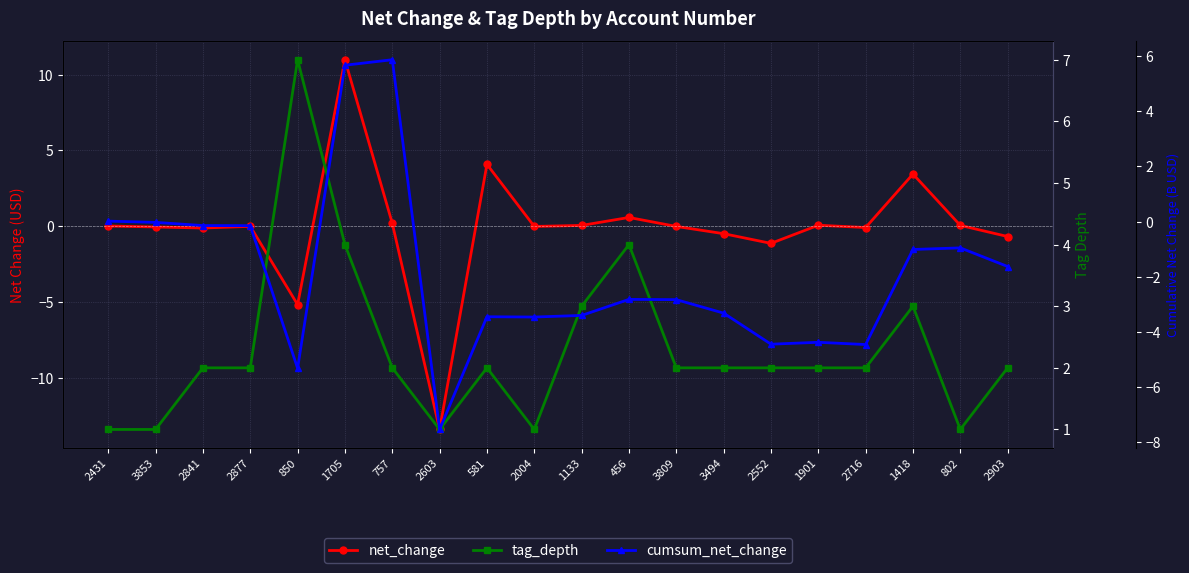

How many distinct data groups are displayed?

3